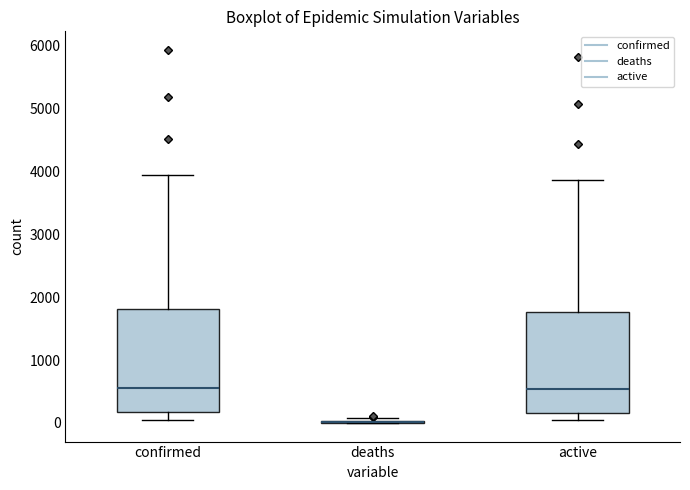

Where is the upper edge of the box for confirmed on the y-axis? The values are not printed on the chart, so give them approximately, as read against the axis.

1800